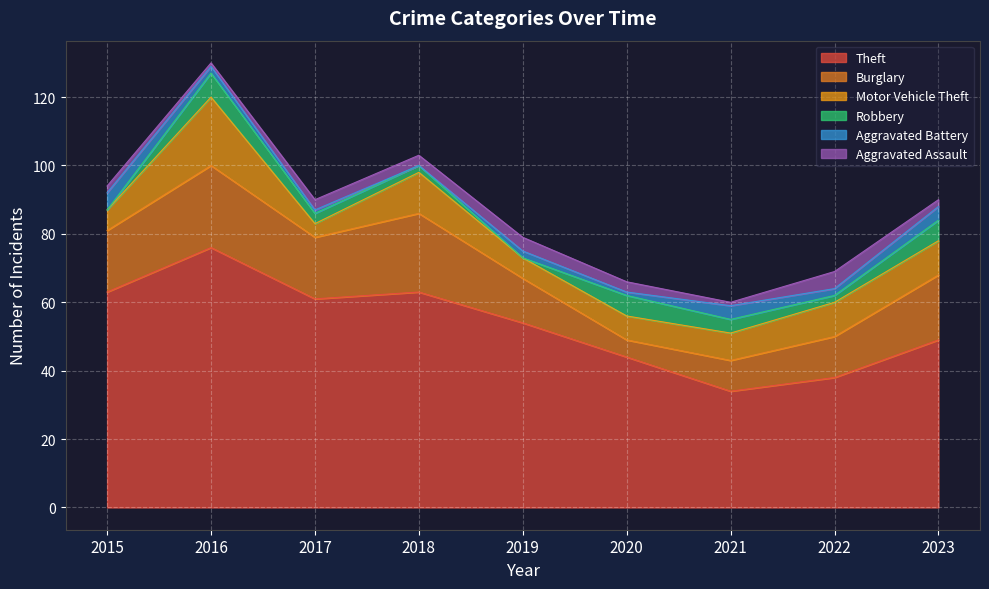

Reading left to right, what are all the values shown in this chart?

Theft: 63	76	61	63	54	44	34	38	49
Burglary: 18	24	18	23	13	5	9	12	19
Motor Vehicle Theft: 6	20	4	12	6	7	8	10	10
Robbery: 0	7	3	2	0	6	4	2	6
Aggravated Battery: 5	2	1	0	2	1	4	2	4
Aggravated Assault: 2	1	3	3	4	3	1	5	2